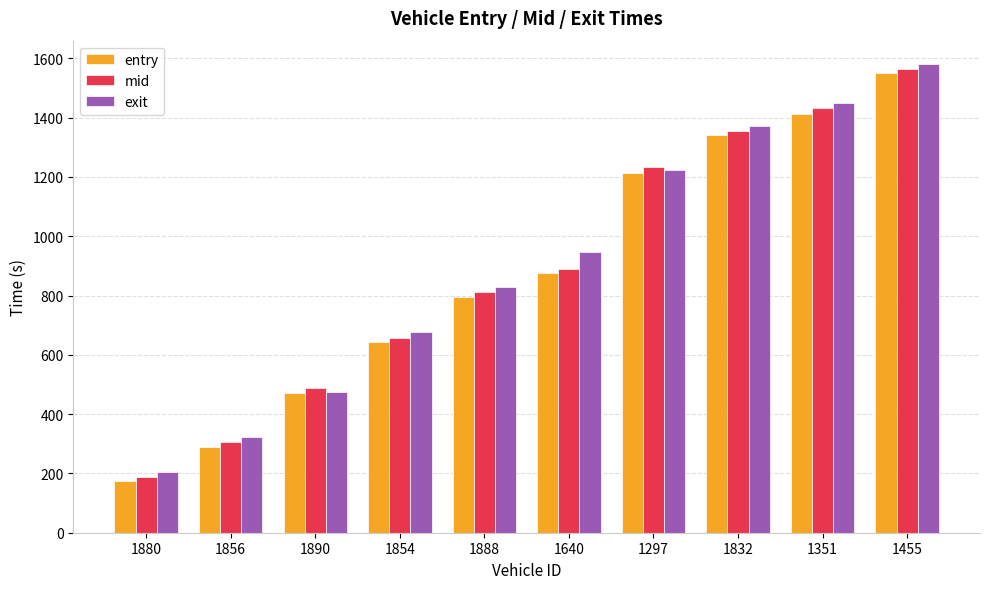

The value of entry at 1297 is 1968.0. True or false?

False